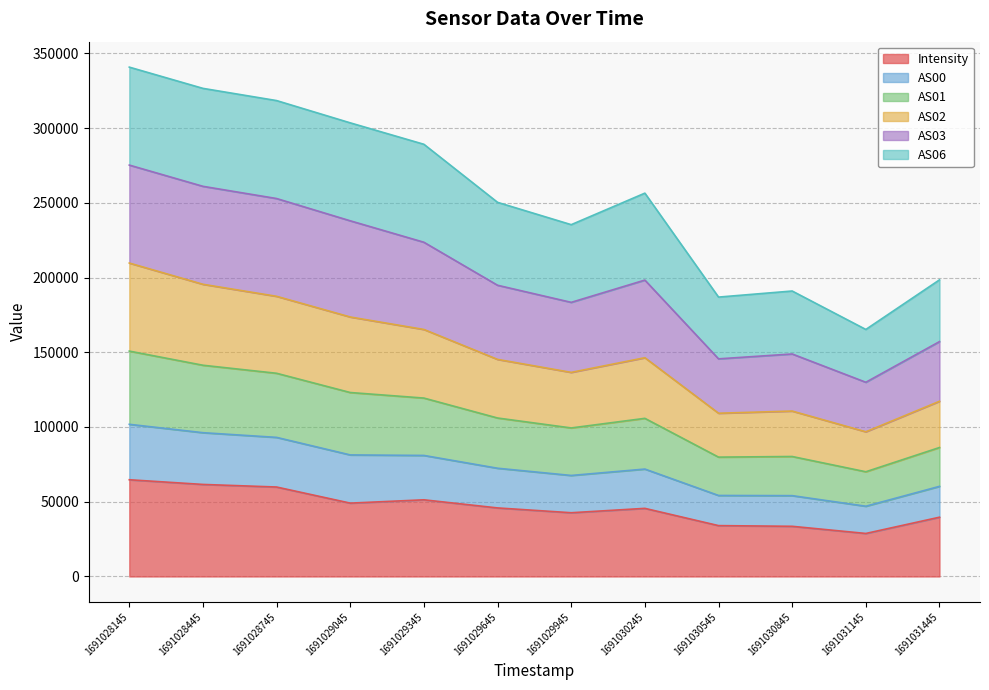

What is the spread (max minus min) of values at 1691031145?

136480.0